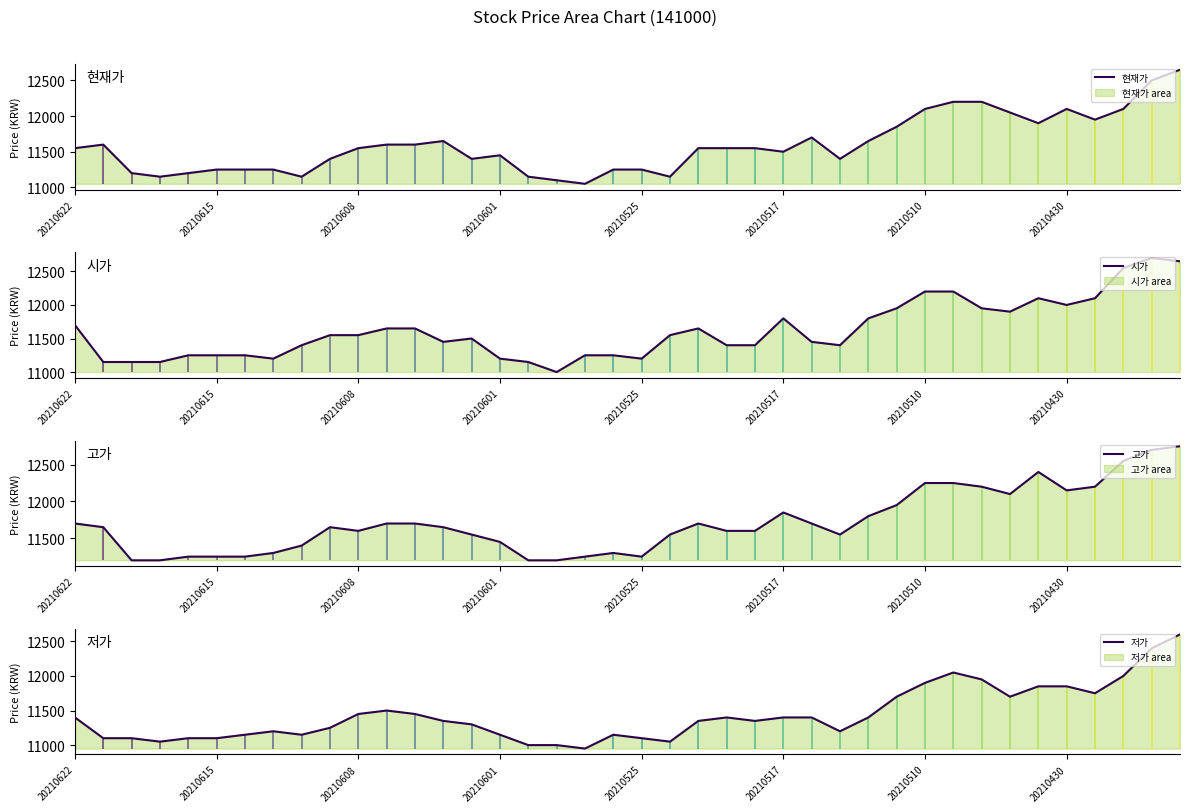

What is the highest value of the 저가 series?

12600